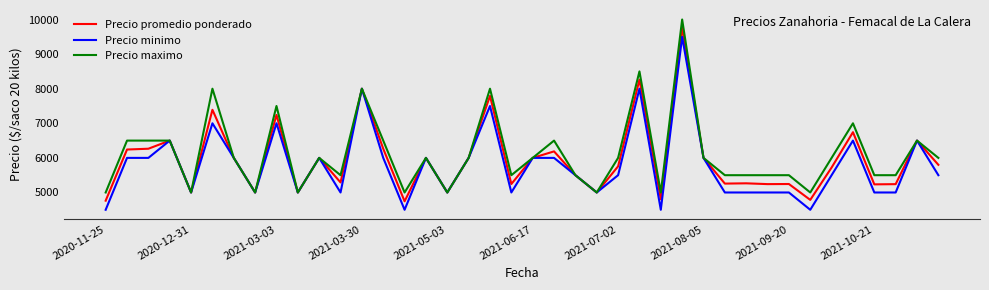

What is the highest value of the Precio maximo series?

10000